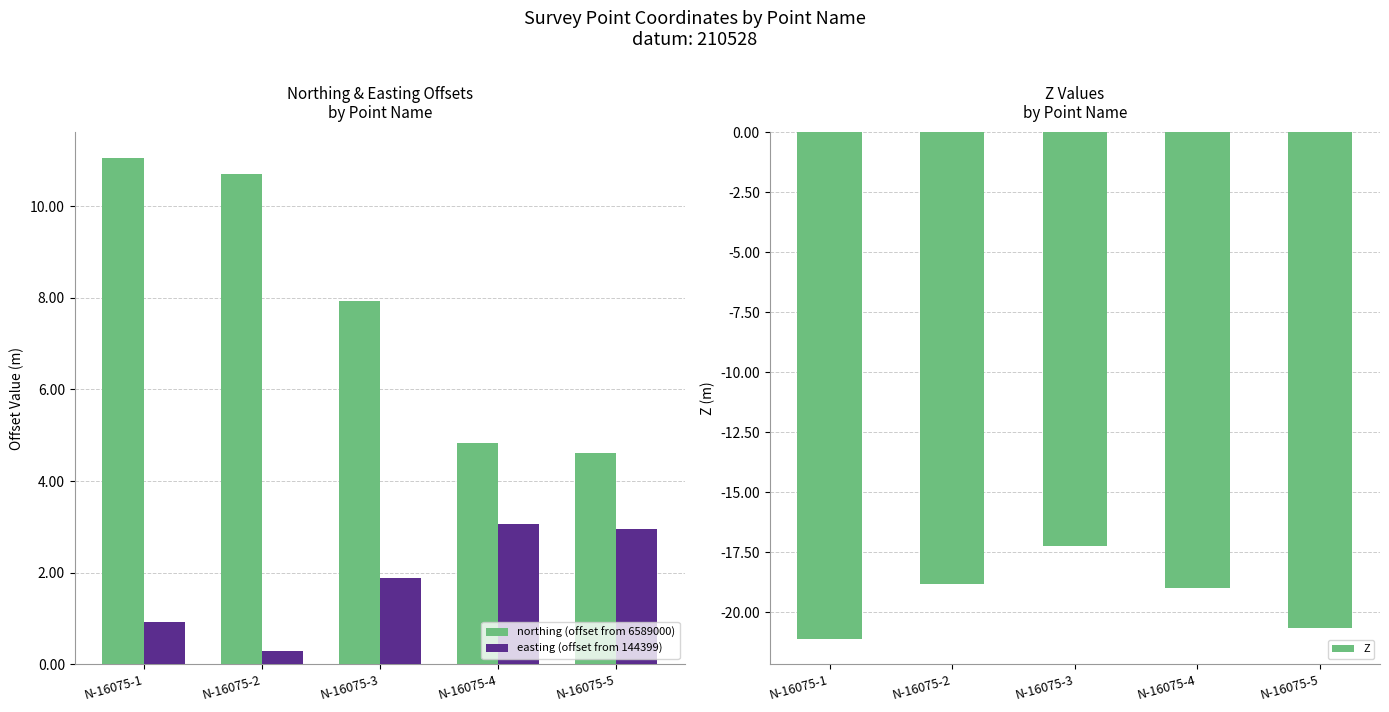

What is the lowest value of the Z series?

-21.1